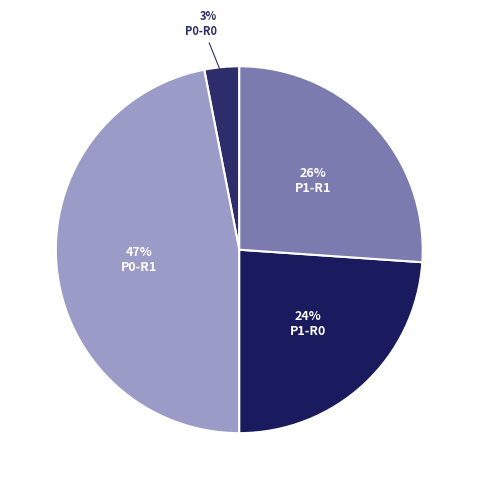

To the nearest percent, what portion does P1-R1 represent?

26%